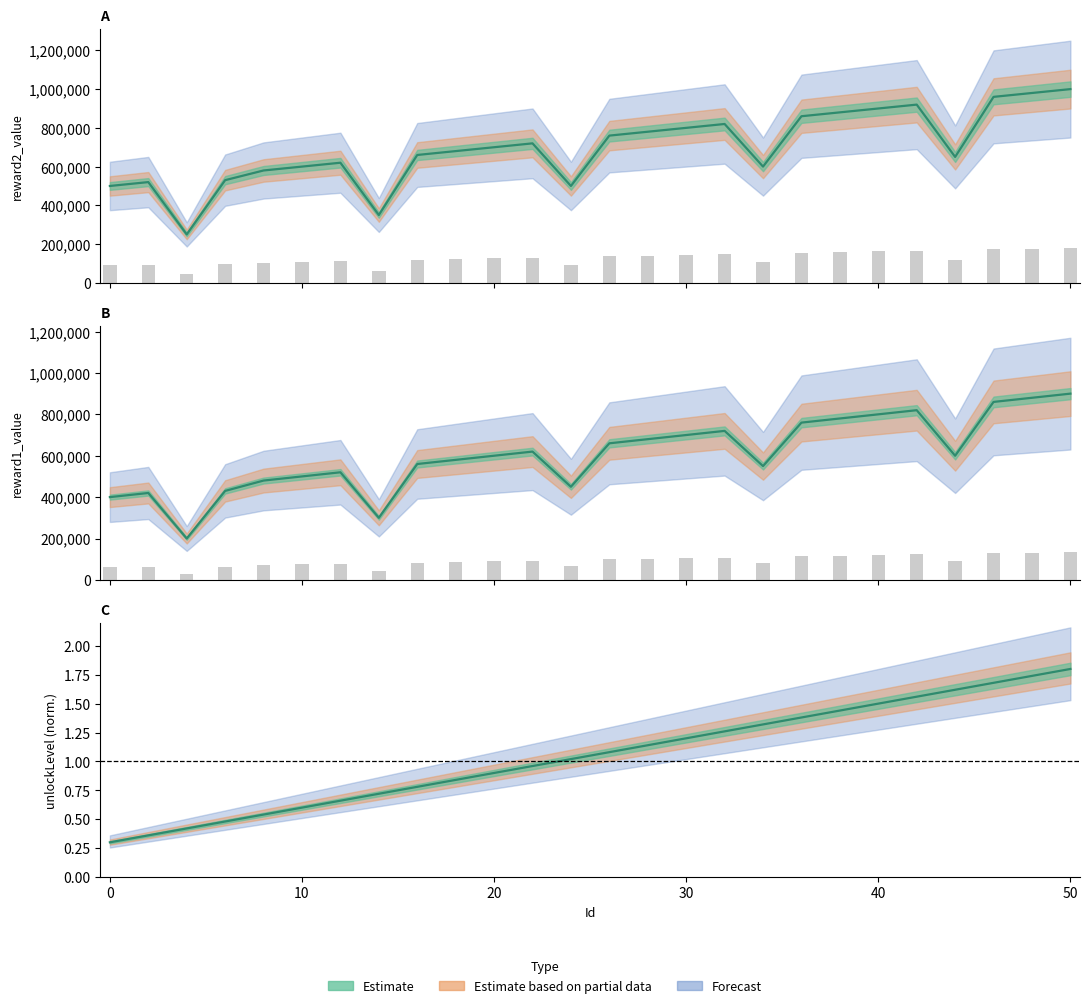

What value does the unlockLevel series have at 34?

1.3